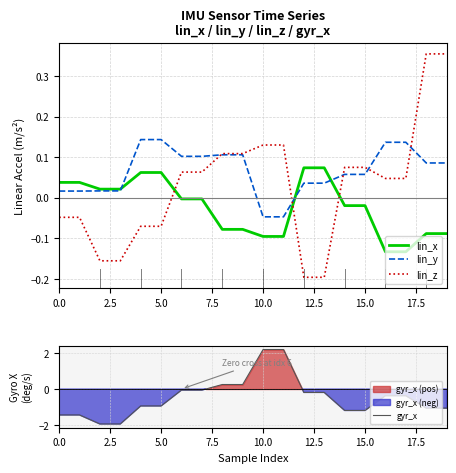

What is the difference between the second highest and second lowest values in the lin_z series?

0.6